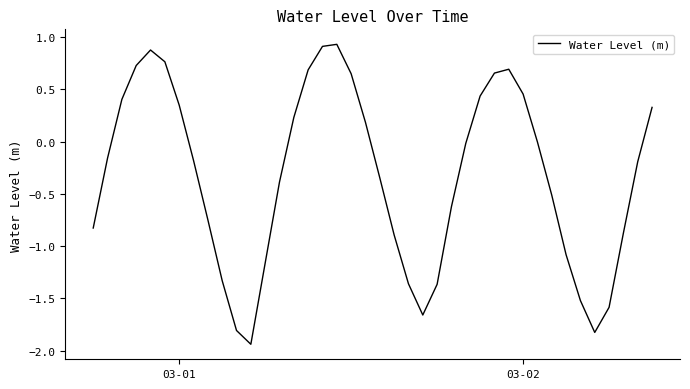

What is the greatest value displayed?

0.9